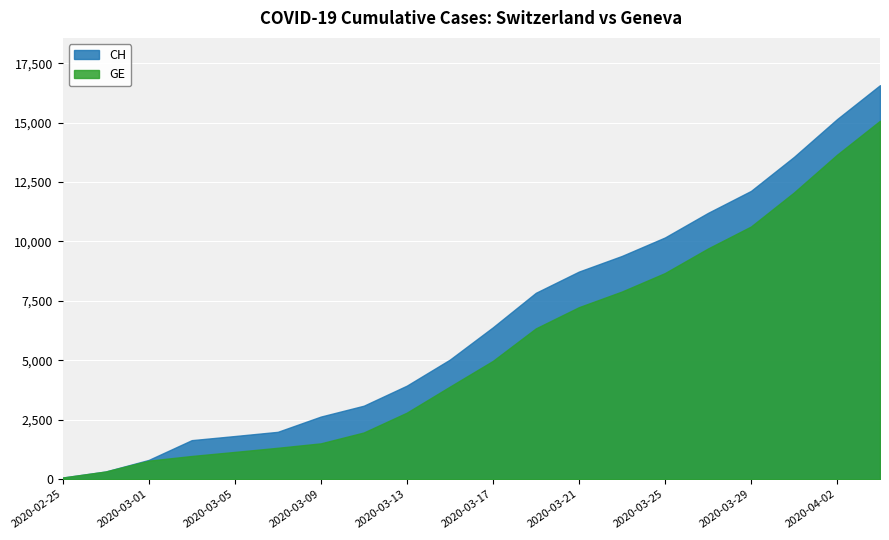

Where is GE nearest to the value 7574?

2020-03-23